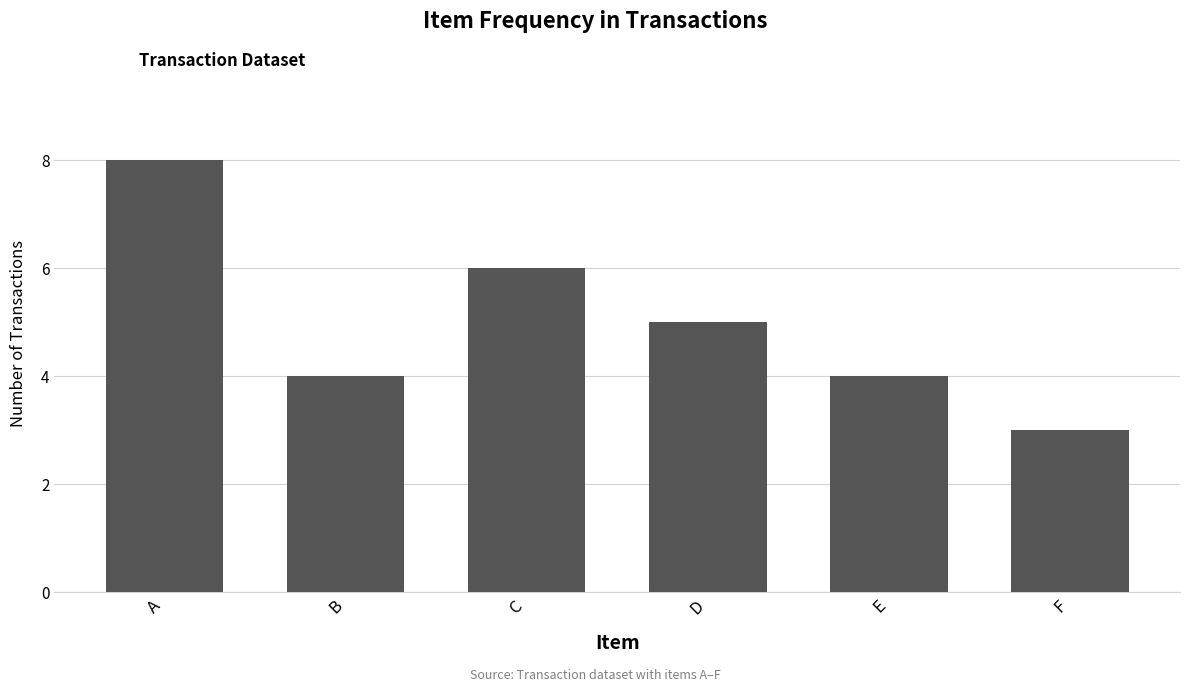

How many values are between 4 and 6?

4